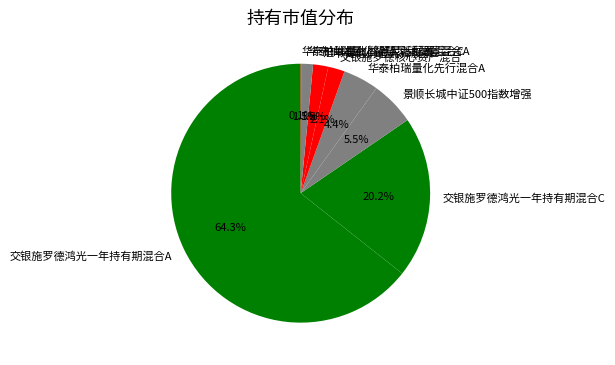

Is there any slice that represents more than half of the pie?

Yes